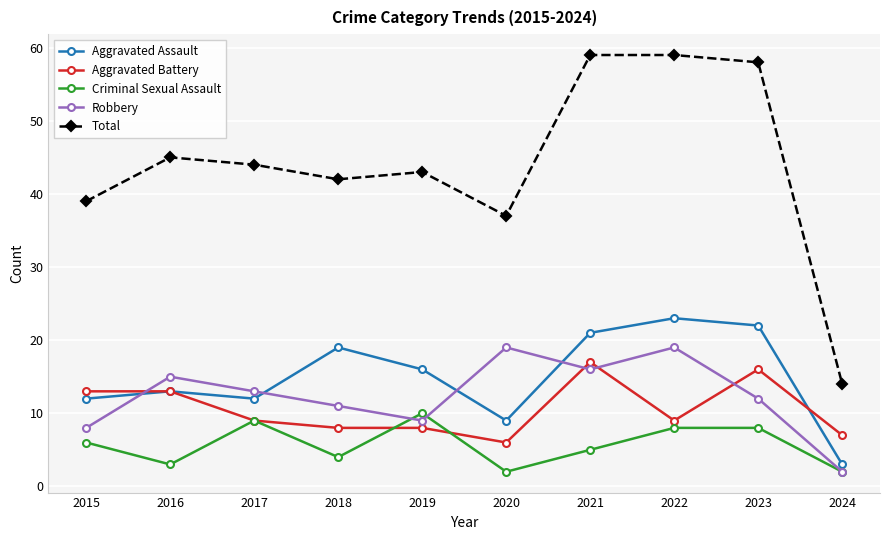

Reading right to left, list all the values displayed in this chart.

Aggravated Assault: 2024=3	2023=22	2022=23	2021=21	2020=9	2019=16	2018=19	2017=12	2016=13	2015=12
Aggravated Battery: 2024=7	2023=16	2022=9	2021=17	2020=6	2019=8	2018=8	2017=9	2016=13	2015=13
Criminal Sexual Assault: 2024=2	2023=8	2022=8	2021=5	2020=2	2019=10	2018=4	2017=9	2016=3	2015=6
Robbery: 2024=2	2023=12	2022=19	2021=16	2020=19	2019=9	2018=11	2017=13	2016=15	2015=8
Total: 2024=14	2023=58	2022=59	2021=59	2020=37	2019=43	2018=42	2017=44	2016=45	2015=39